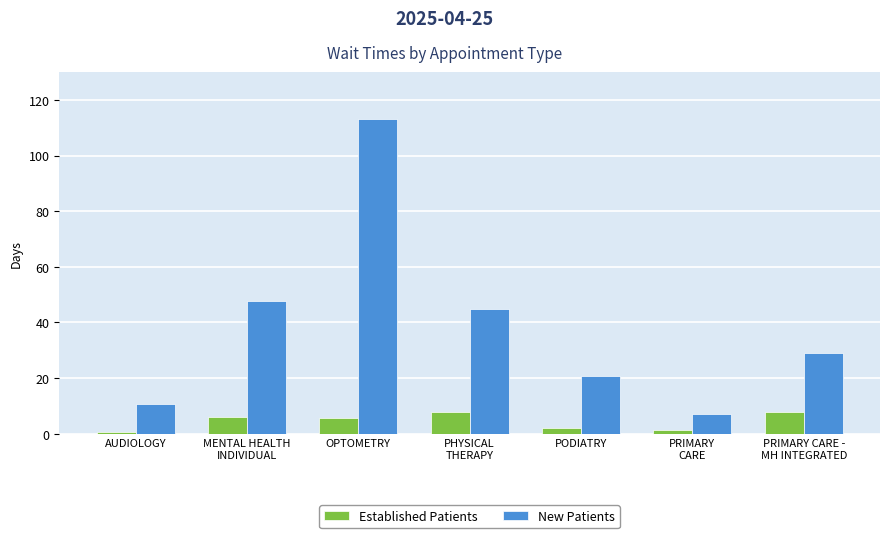

What is the lowest value of the New Patients series?

6.9